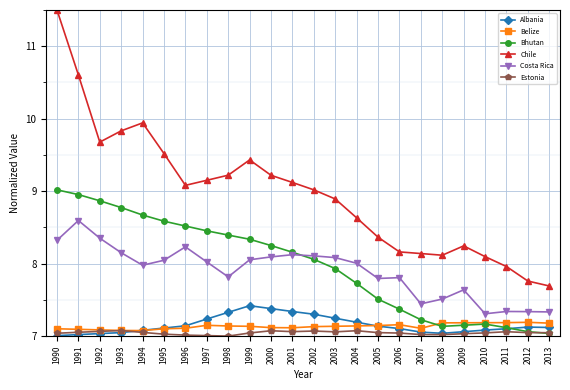

What is the sum of the Belize values at 2002 and 1994?

14.2